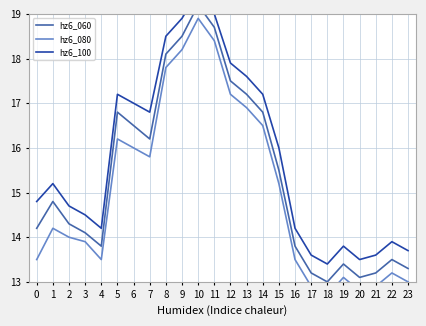

True or false: hz6_100 and hz6_080 cross at least once.

False